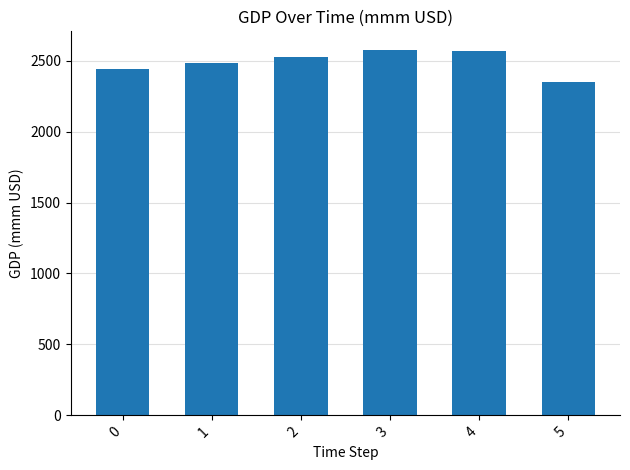

The value at 0 is 2438.6. True or false?

True